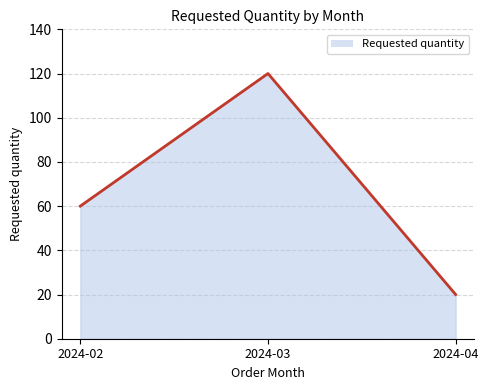

Reading left to right, what are all the values shown in this chart?

60	120	20